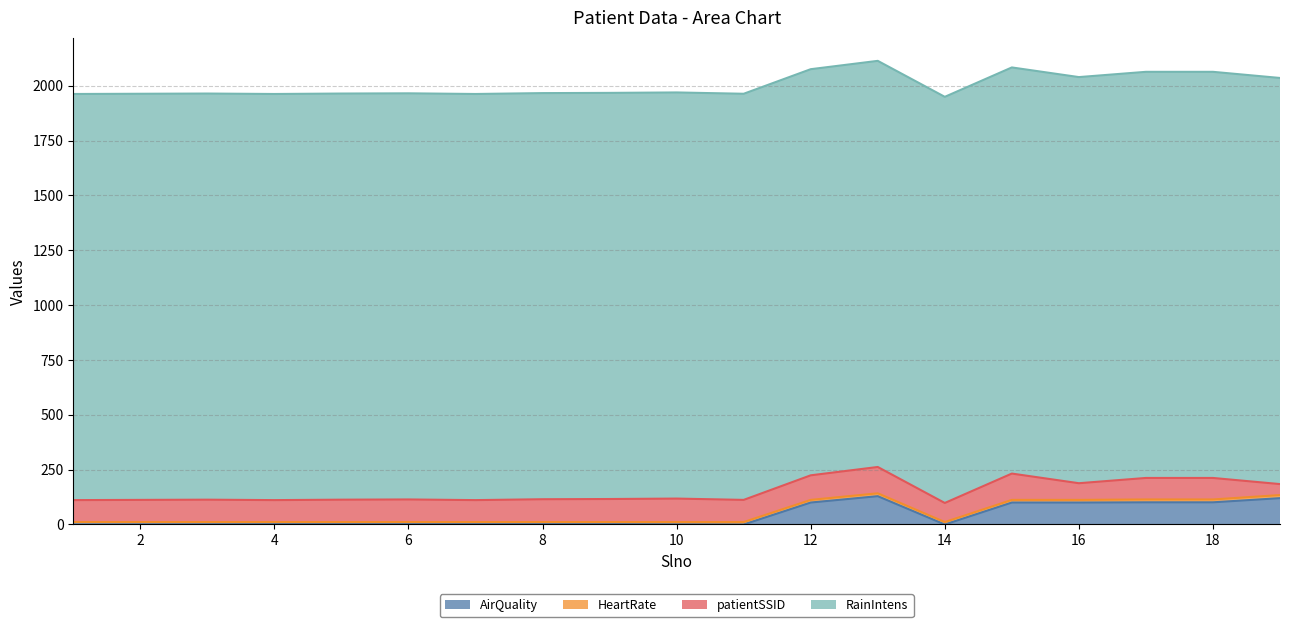

Reading left to right, extract all data points from this chart.

AirQuality: 1=10	2=9	3=8	4=7	5=6	6=5	7=4	8=3	9=2	10=1	11=0	12=100	13=129	14=0	15=100	16=100	17=101	18=101	19=120
HeartRate: 1=1	2=2	3=3	4=4	5=5	6=6	7=7	8=8	9=9	10=10	11=11	12=12	13=13	14=11	15=12	16=12	17=13	18=13	19=14
patientSSID: 1=100	2=101	3=102	4=100	5=102	6=103	7=100	8=104	9=105	10=107	11=101	12=112	13=120	14=87	15=120	16=76	17=98	18=98	19=50
RainIntens: 1=1851	2=1851	3=1851	4=1851	5=1851	6=1851	7=1851	8=1851	9=1851	10=1851	11=1851	12=1851	13=1851	14=1851	15=1851	16=1851	17=1851	18=1851	19=1851